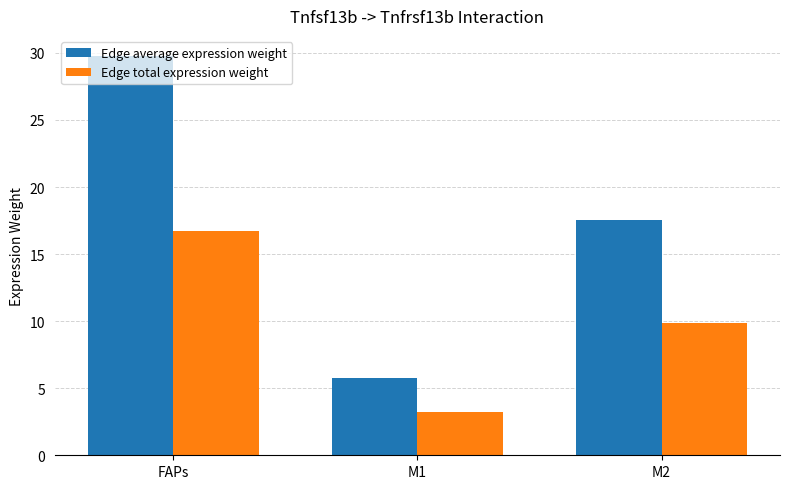

Reading right to left, list all the values displayed in this chart.

Edge average expression weight: 17.6	5.8	29.8
Edge total expression weight: 9.9	3.3	16.8